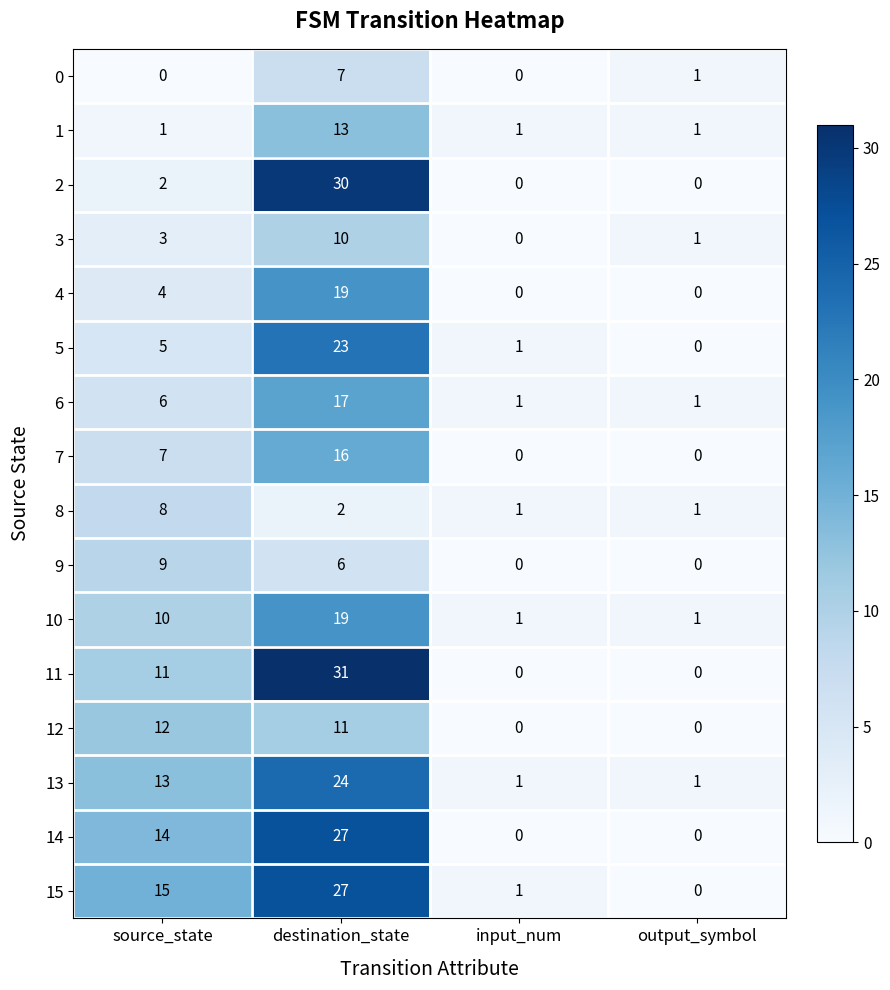

What is the difference between the 10 values at destination_state and source_state?

9